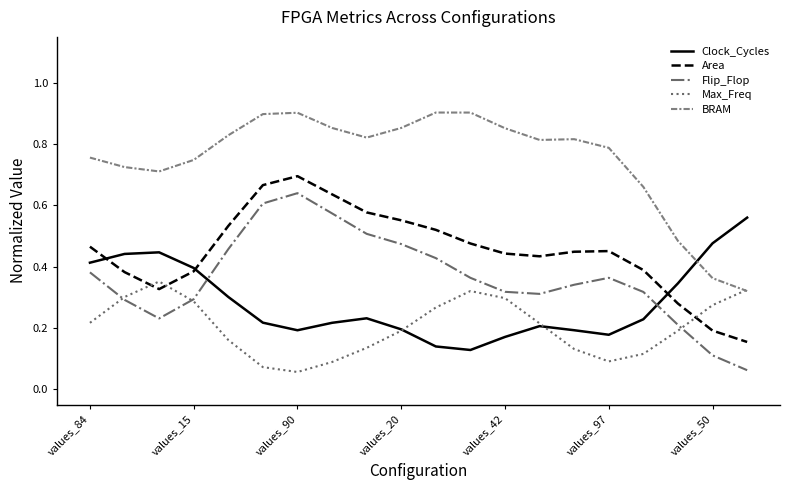

How many Max_Freq values are between 0 and 1?

20